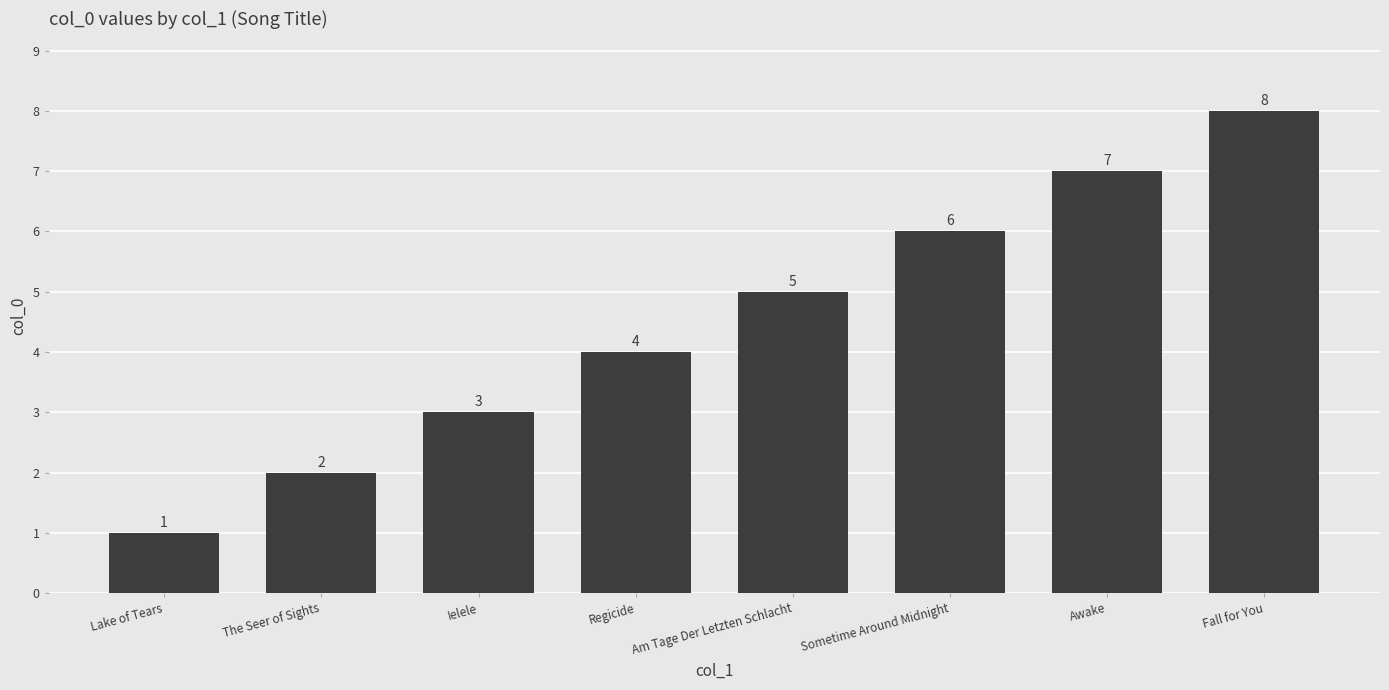

How many categories are shown in the chart?

8